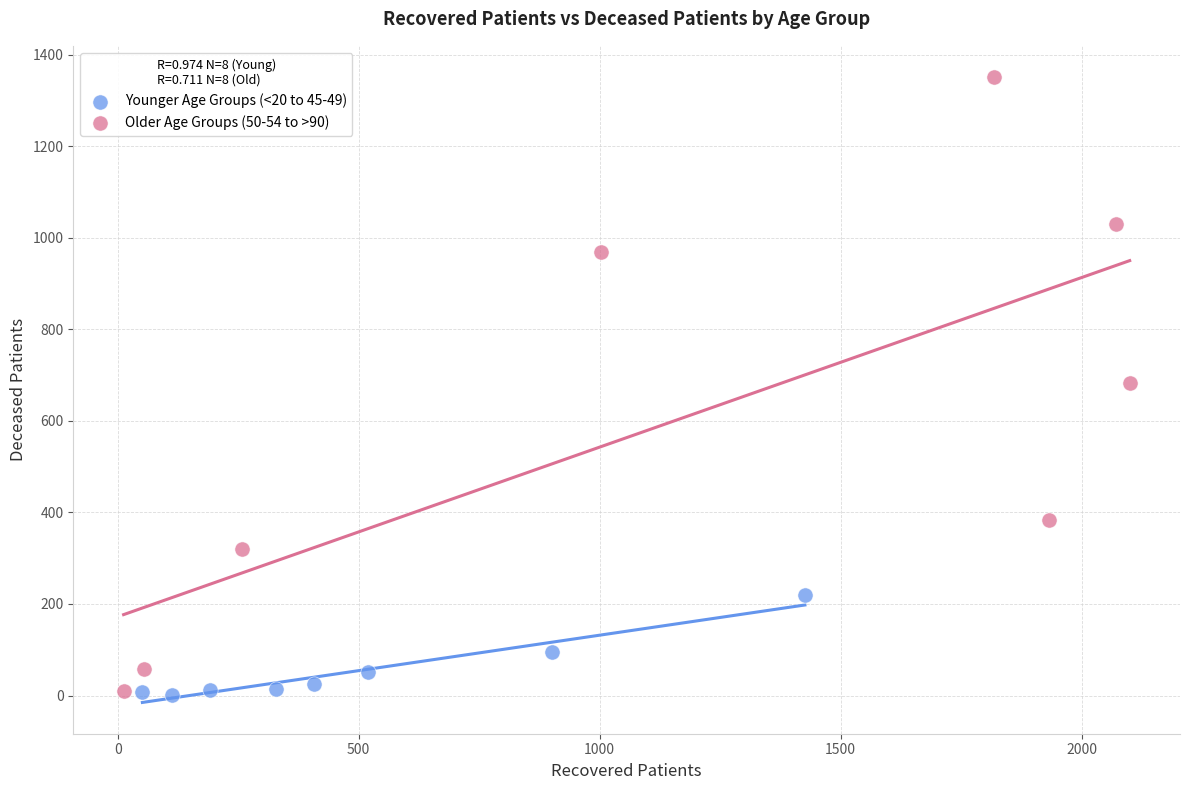

Which series reaches the maximum Y coordinate?

Older Age Groups (50-54 to >90)